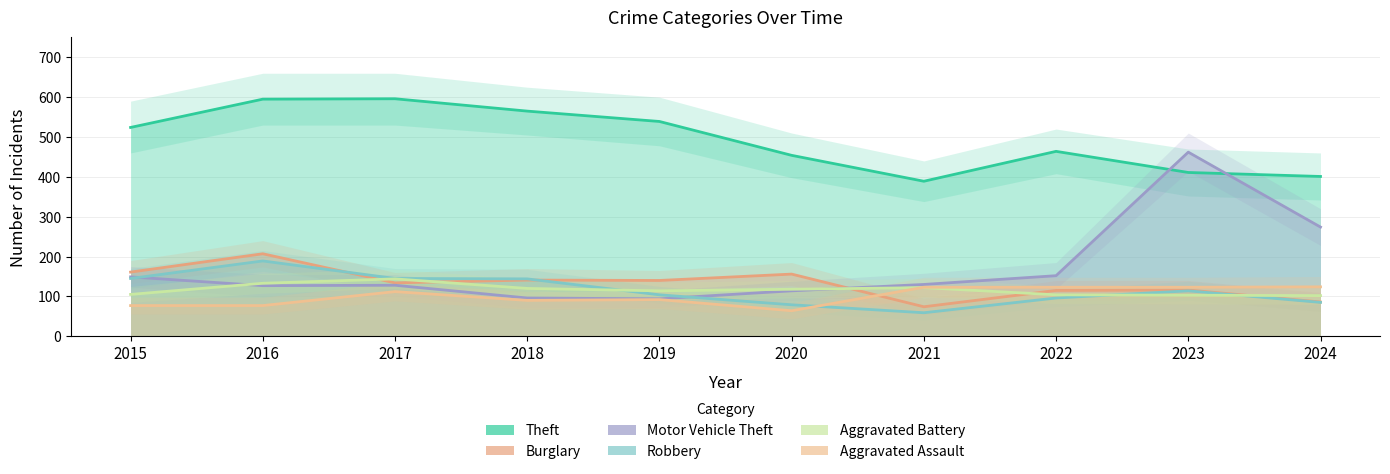

At which category does the chart reach its minimum across all series?

2021